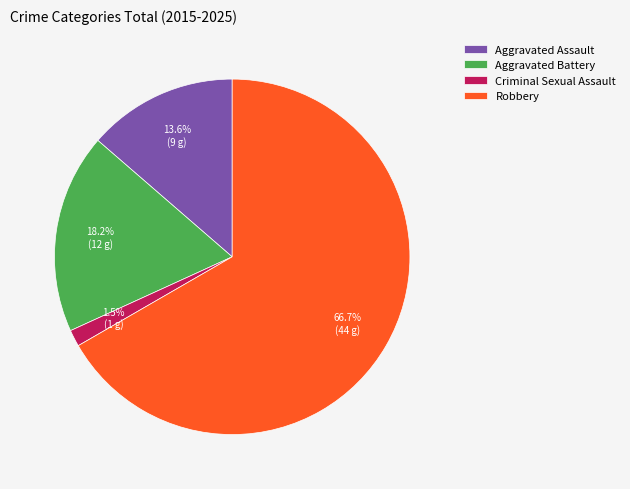

How many slices are in this pie chart?

4